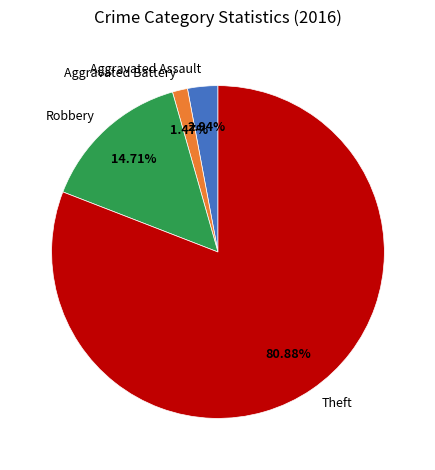

True or false: Theft accounts for 81% of the total.

True